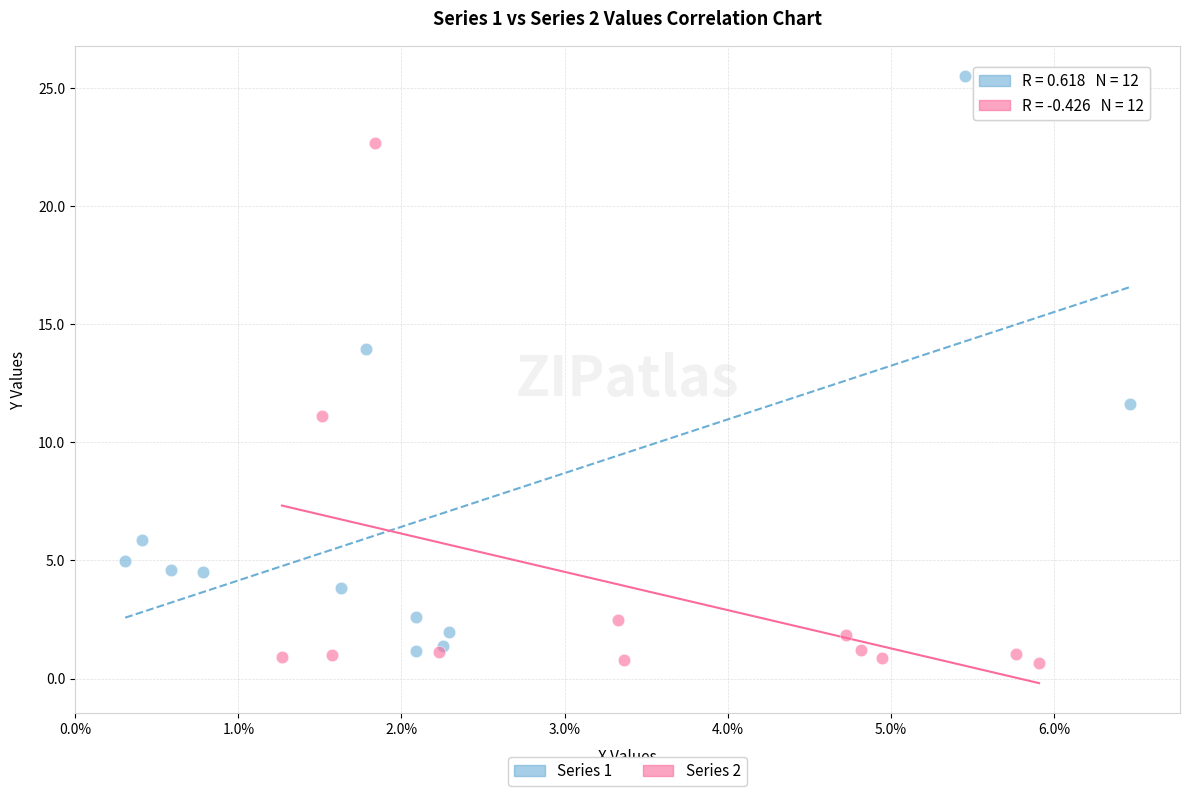

Which series has the largest Y range (max minus min)?

Series 1